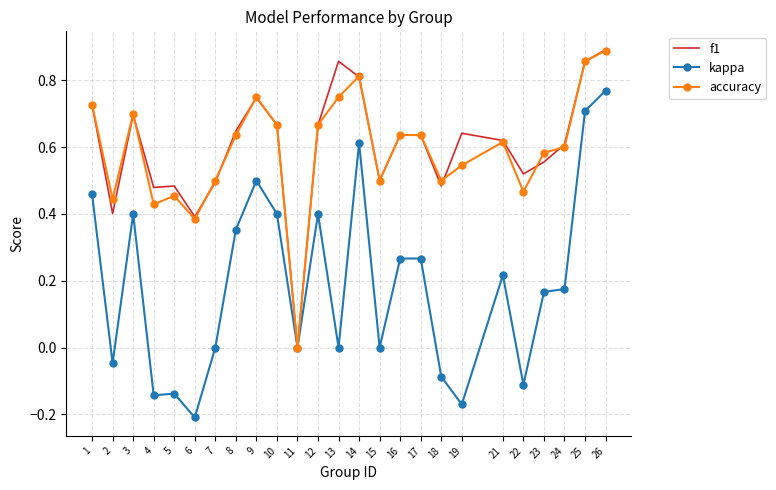

What is the total value across all series at 25?

2.4